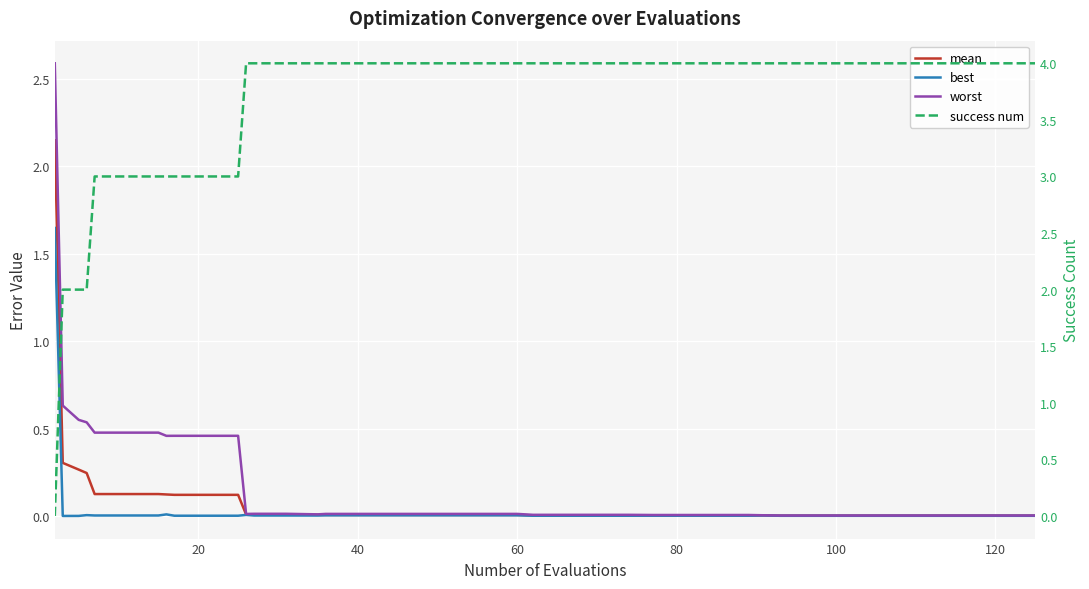

What is the difference between the second highest and minimum values in the mean series?

0.3